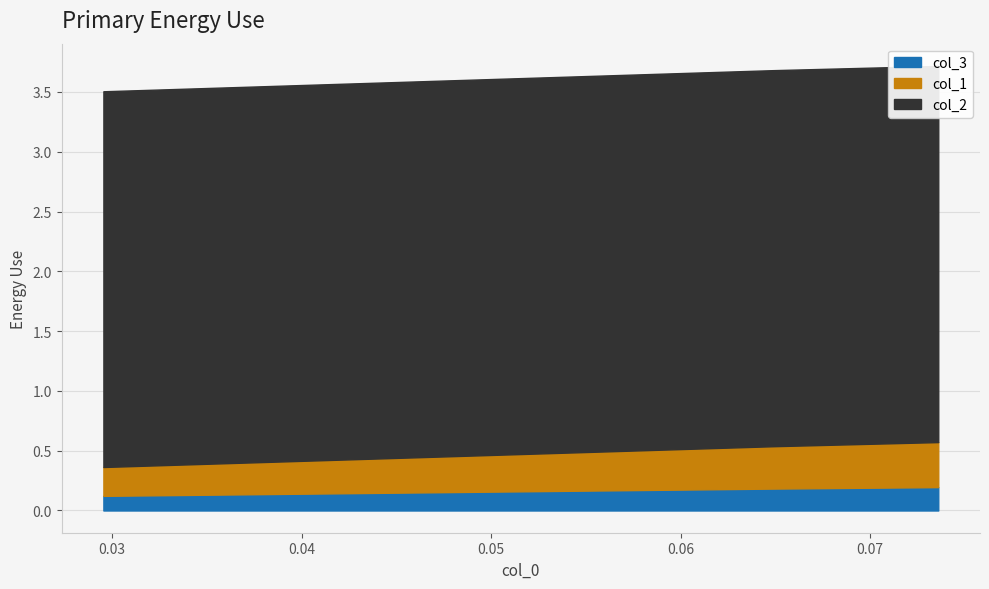

How many col_3 values are between 0 and 1?

3